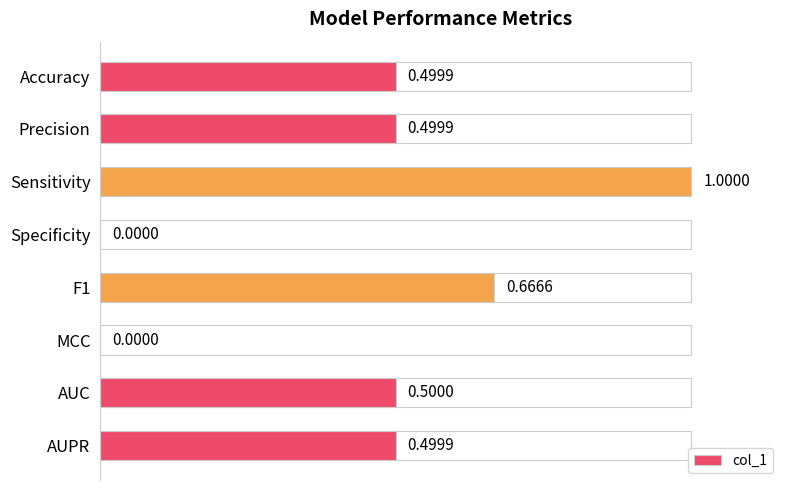

How many distinct data groups are displayed?

1